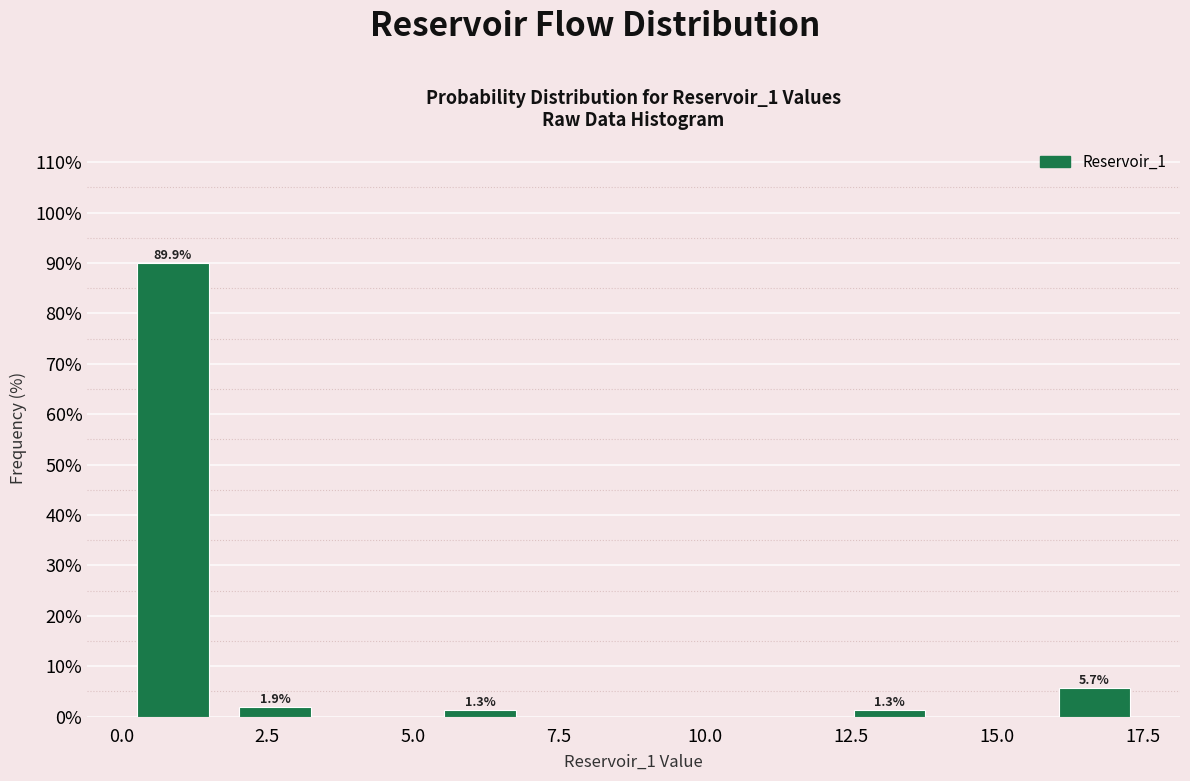

Around what value on the x-axis is the tallest bar? Give the approximate position of its centre, as read against the axis.

1.0